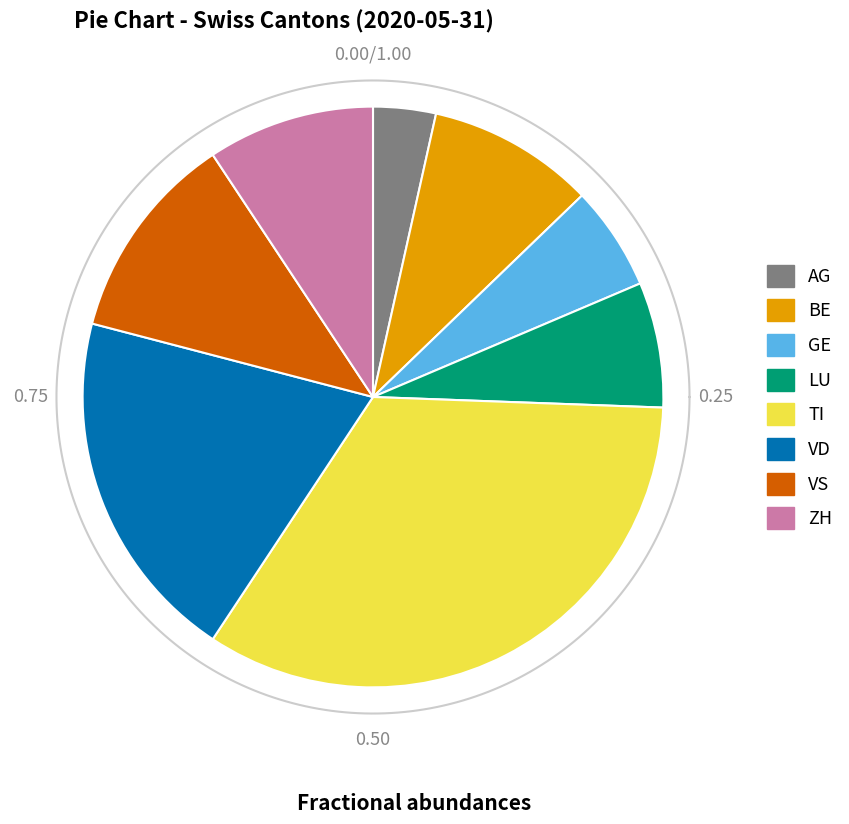

What is the change in value from AG to ZH?

+5